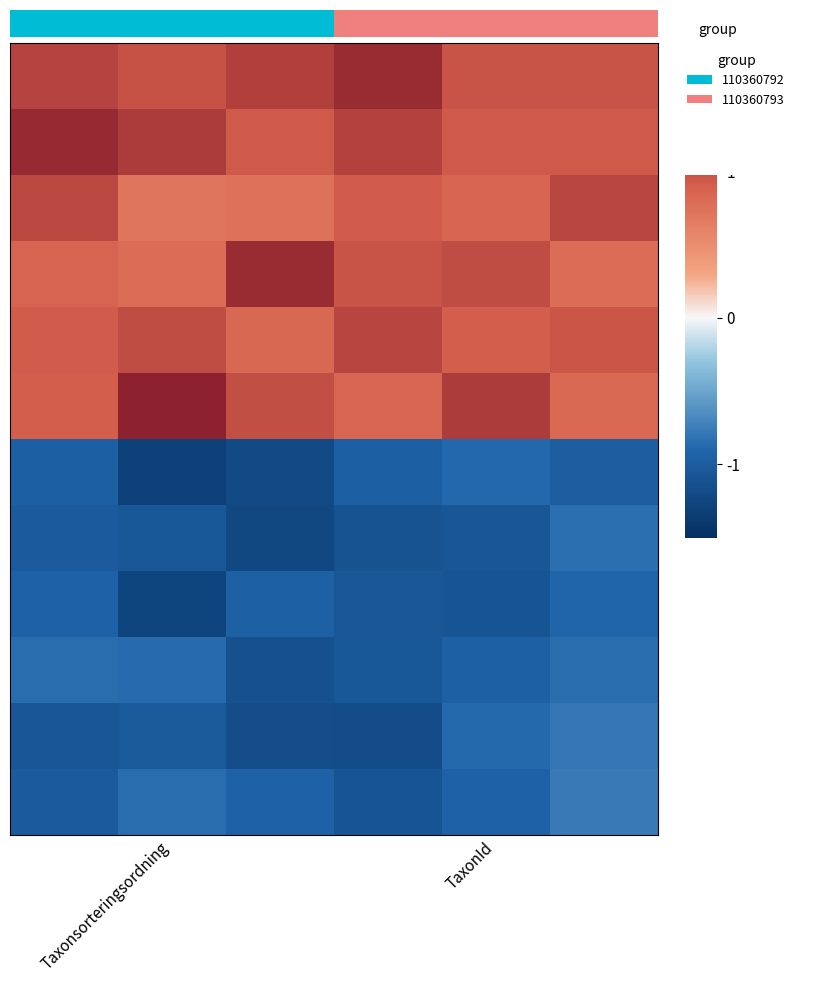

At which category is the sum across all series the highest?

5